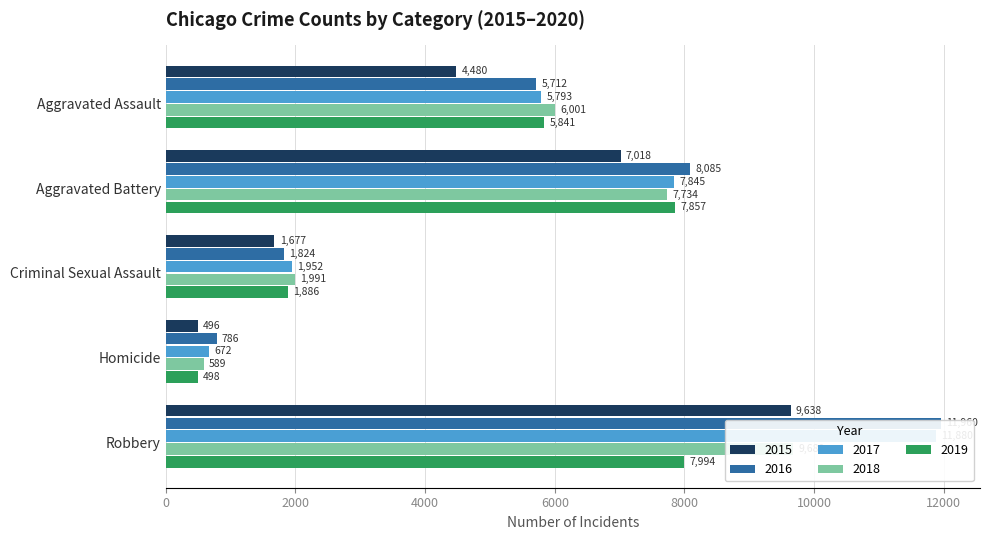

What is the label of the 4th bar from the right?

Aggravated Battery